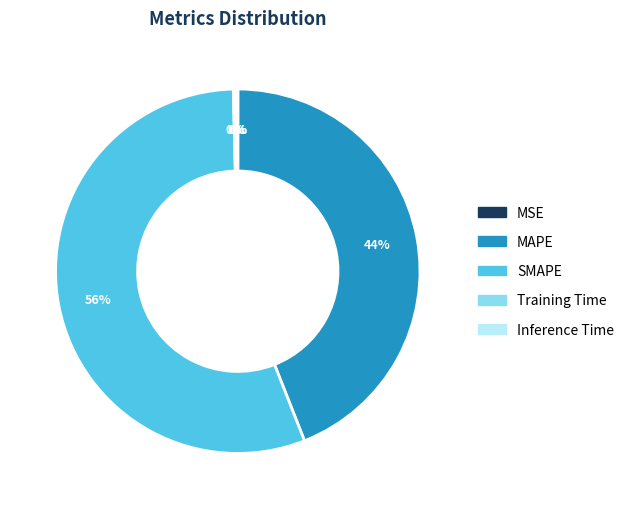

The SMAPE slice represents 69% of the pie. True or false?

False